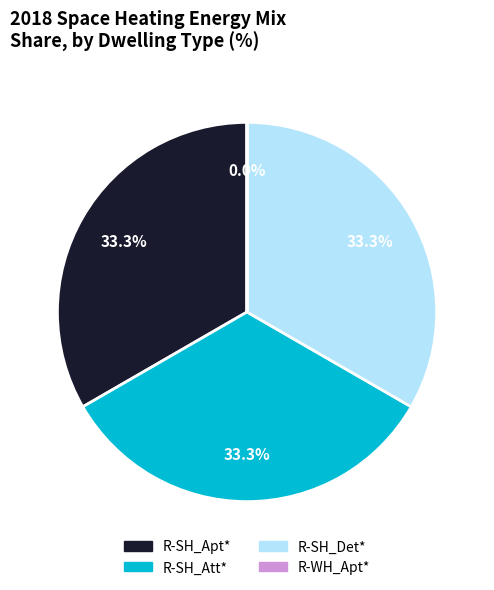

Is there any slice that represents more than half of the pie?

No